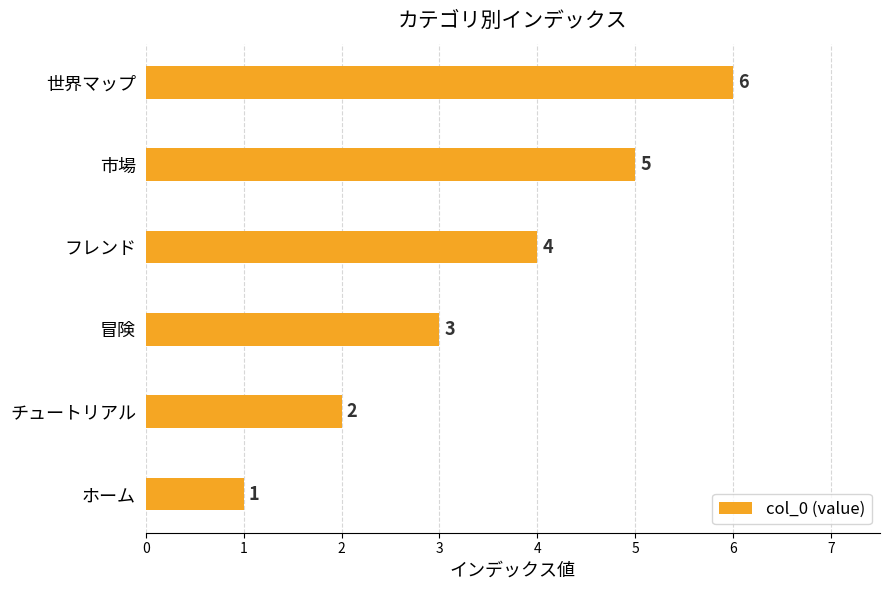

Is it true that the value at 冒険 is 3?

True